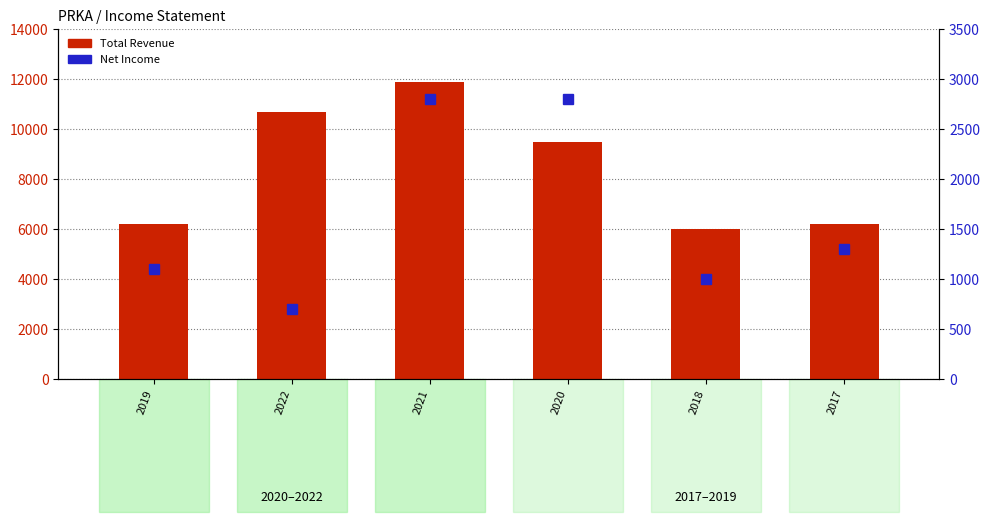

What is the minimum value shown in the chart?

700